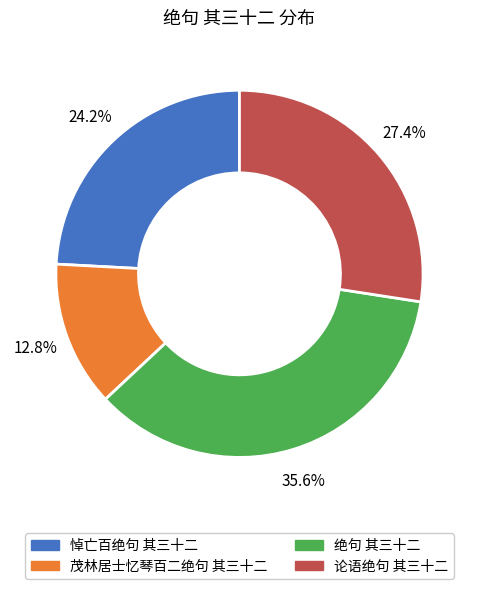

Which category has the smallest portion of the pie?

茂林居士忆琴百二绝句 其三十二